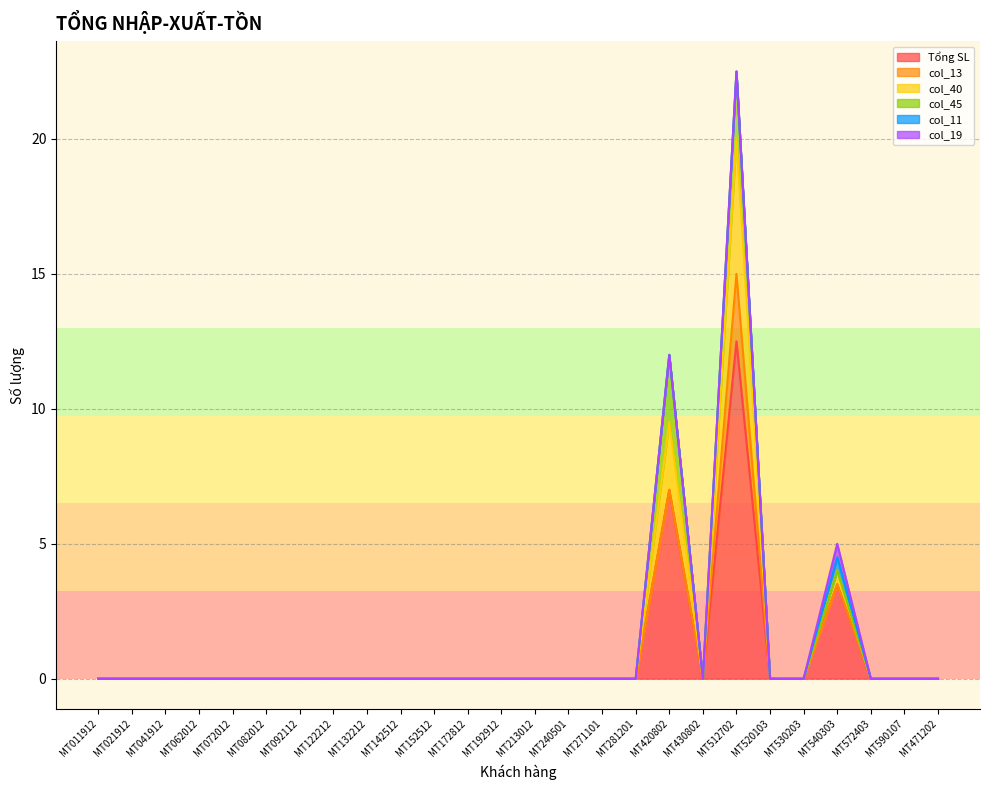

The Tổng SL series shows -7.7 at MT530203. True or false?

False